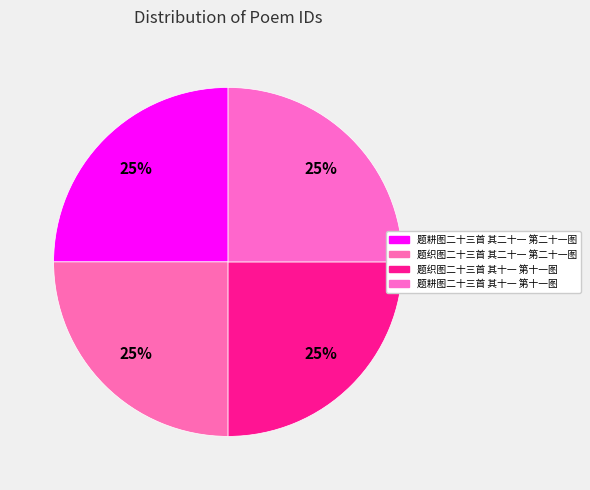

Does 题耕图二十三首 其二十一 第二十一图 account for over 50% of the chart?

No